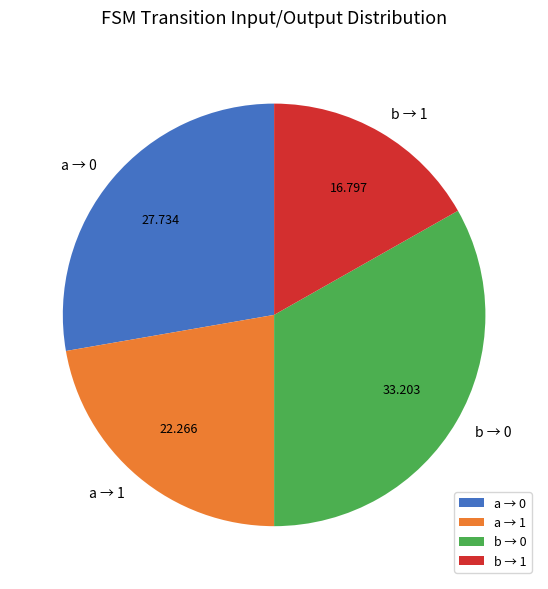

What is the smallest slice in the pie chart?

b → 1